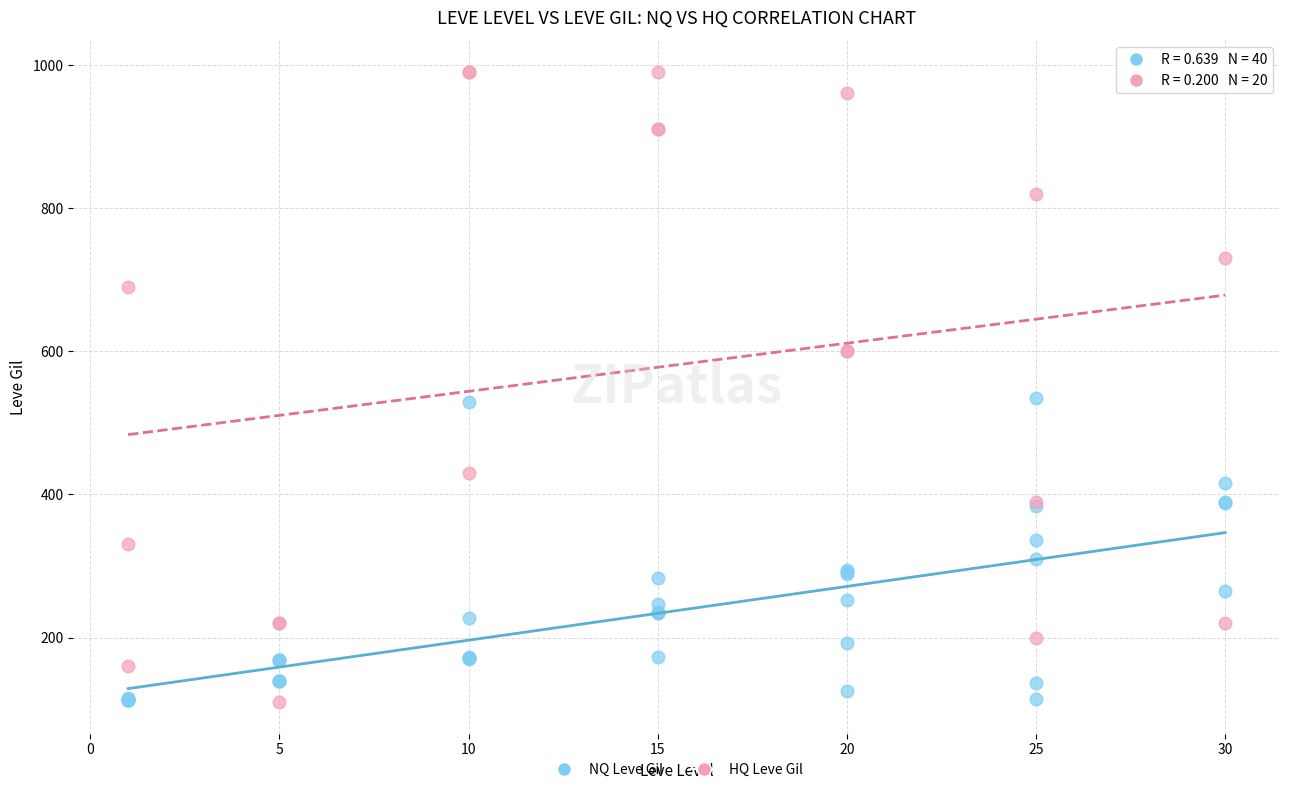

Which series reaches the maximum Y coordinate?

HQ Leve Gil